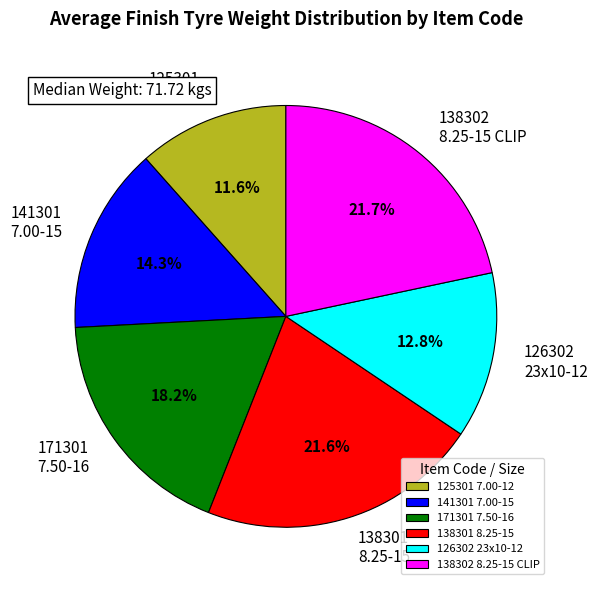

Does 126302 23x10-12 account for over 50% of the chart?

No